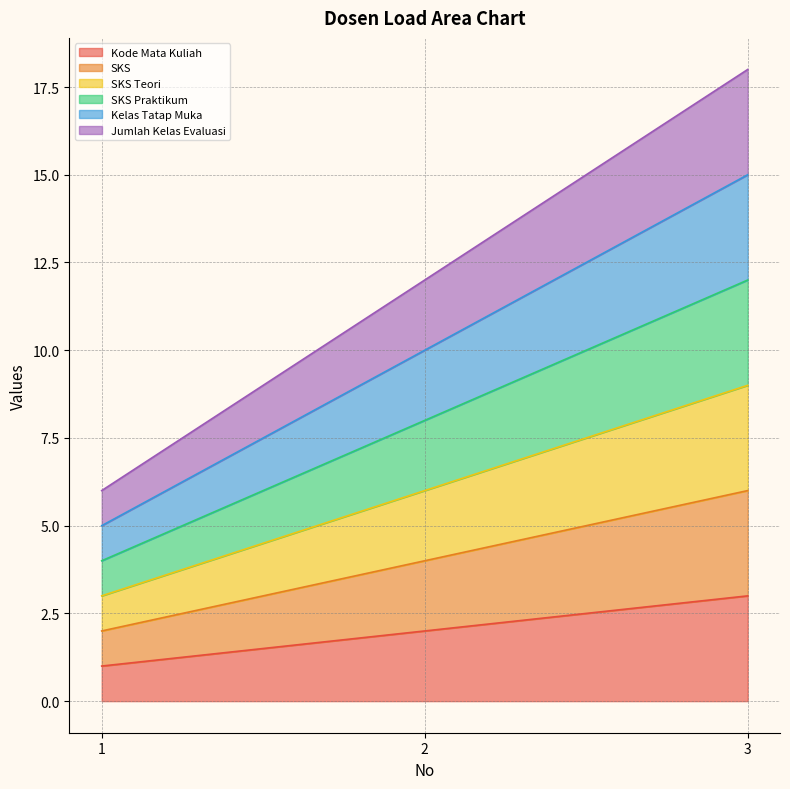

Reading right to left, transcribe all the data shown in this chart.

Kode Mata Kuliah: 3=3	2=2	1=1
SKS: 3=6	2=4	1=2
SKS Teori: 3=9	2=6	1=3
SKS Praktikum: 3=12	2=8	1=4
Kelas Tatap Muka: 3=15	2=10	1=5
Jumlah Kelas Evaluasi: 3=18	2=12	1=6